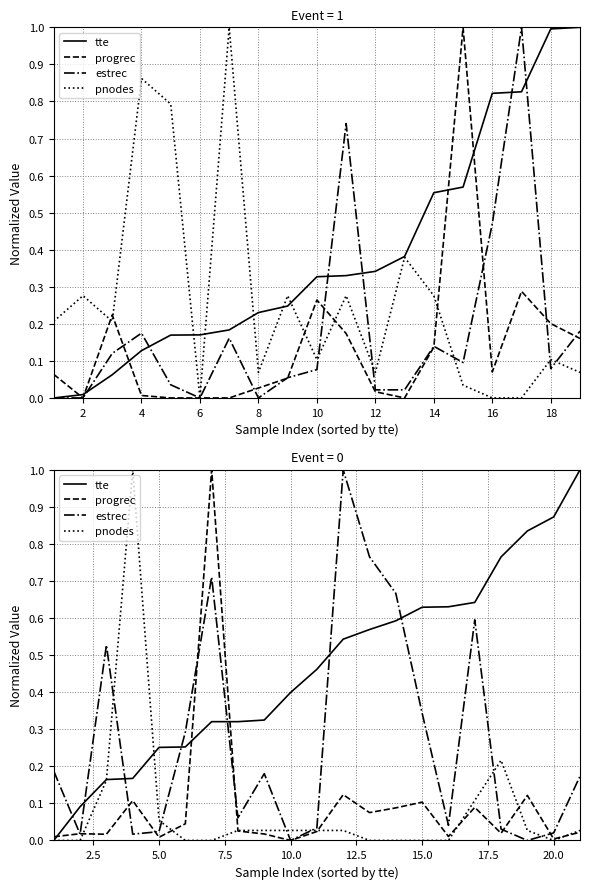

What are all the series names shown in the legend?

tte, progrec, estrec, pnodes